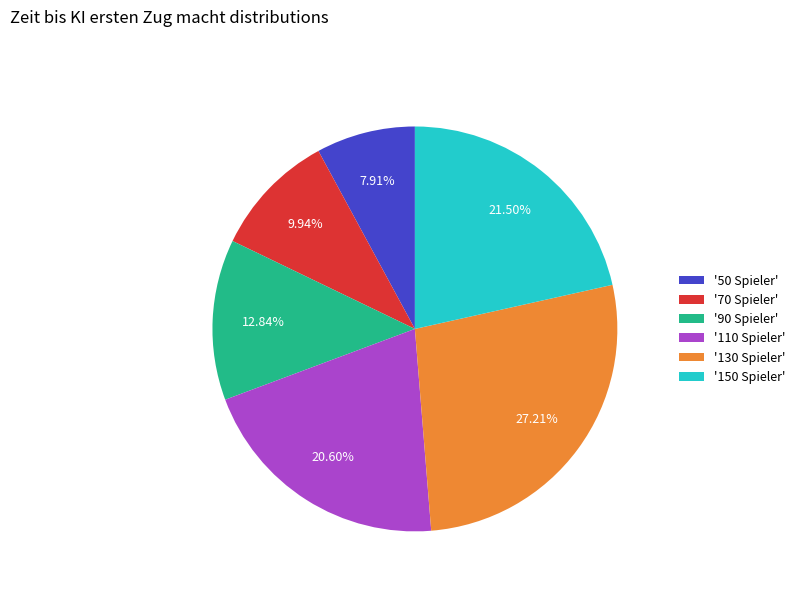

Rank the categories by value from lowest to highest.

'50 Spieler', '70 Spieler', '90 Spieler', '110 Spieler', '150 Spieler', '130 Spieler'